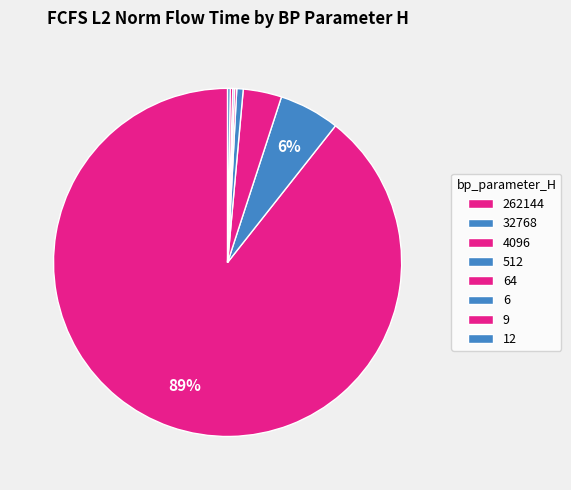

Between 512 and 12, which is larger?

512